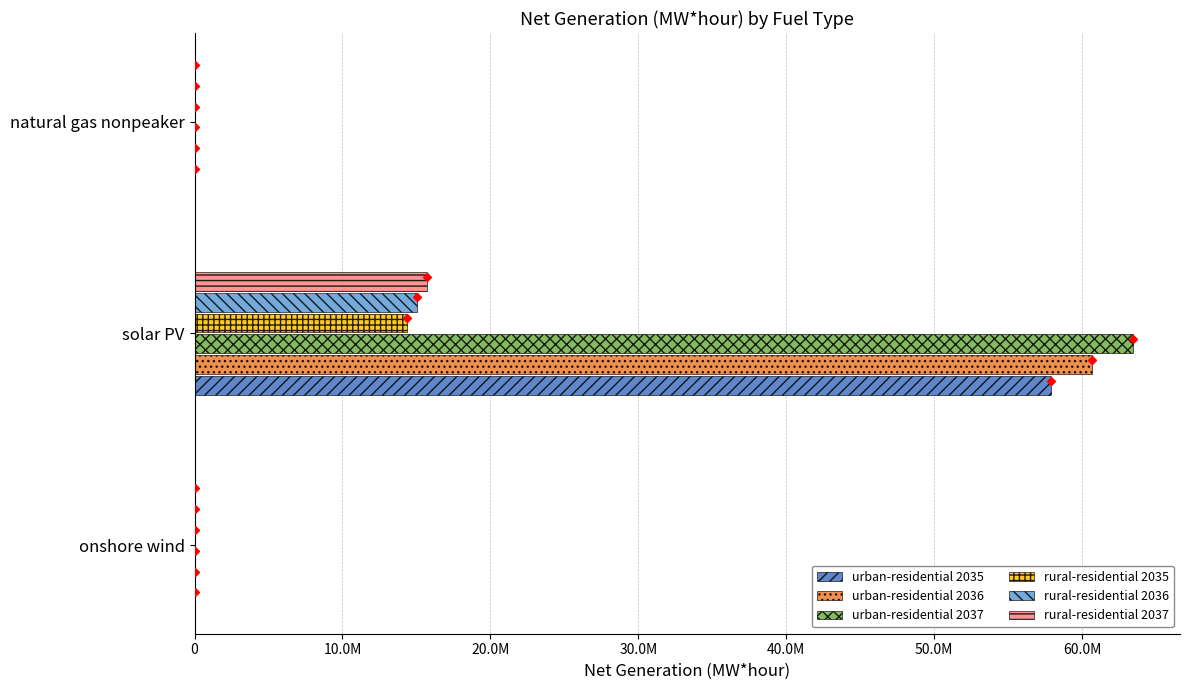

List the series in order of their peak value, lowest first.

rural-residential 2035, rural-residential 2036, rural-residential 2037, urban-residential 2035, urban-residential 2036, urban-residential 2037